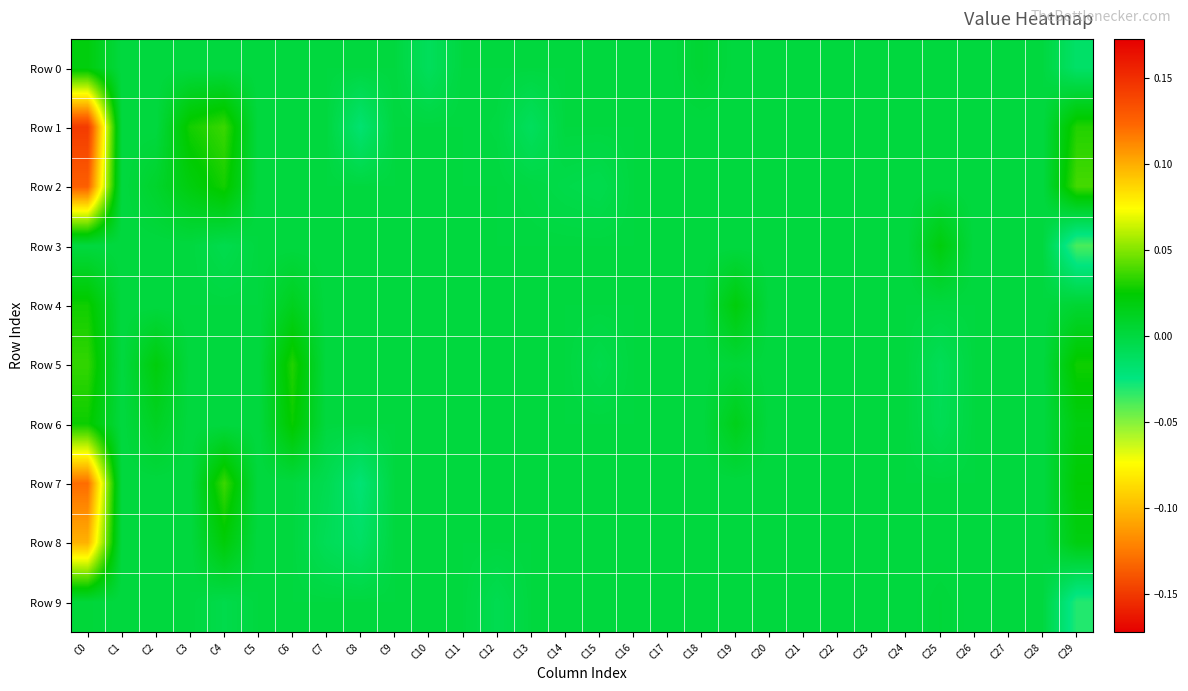

Which has a higher value, C17 or C26?

C17